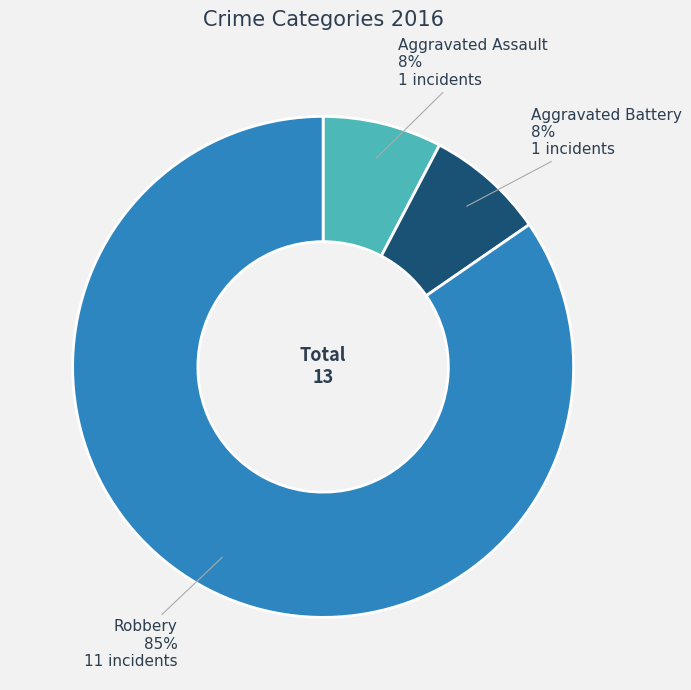

Which category has the biggest portion of the pie?

Robbery